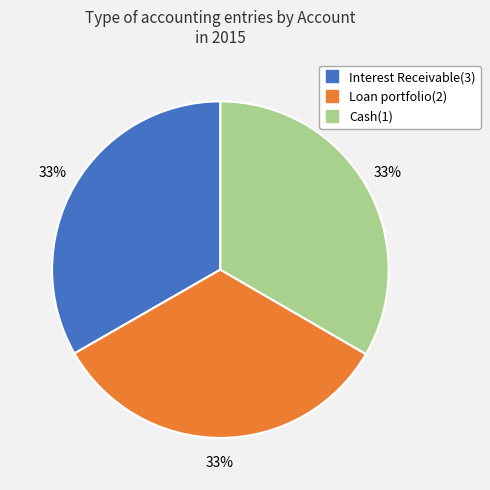

What percentage is the Interest Receivable(3) slice, to the nearest percent?

33%